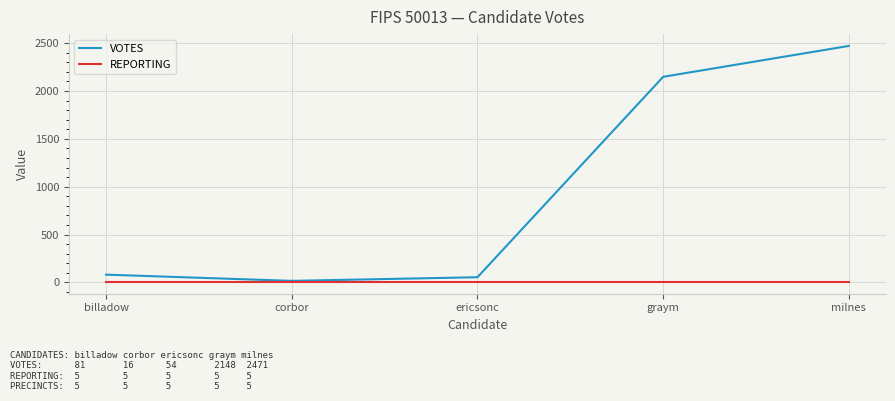

True or false: VOTES has more than 0 points higher than both neighbors.

False